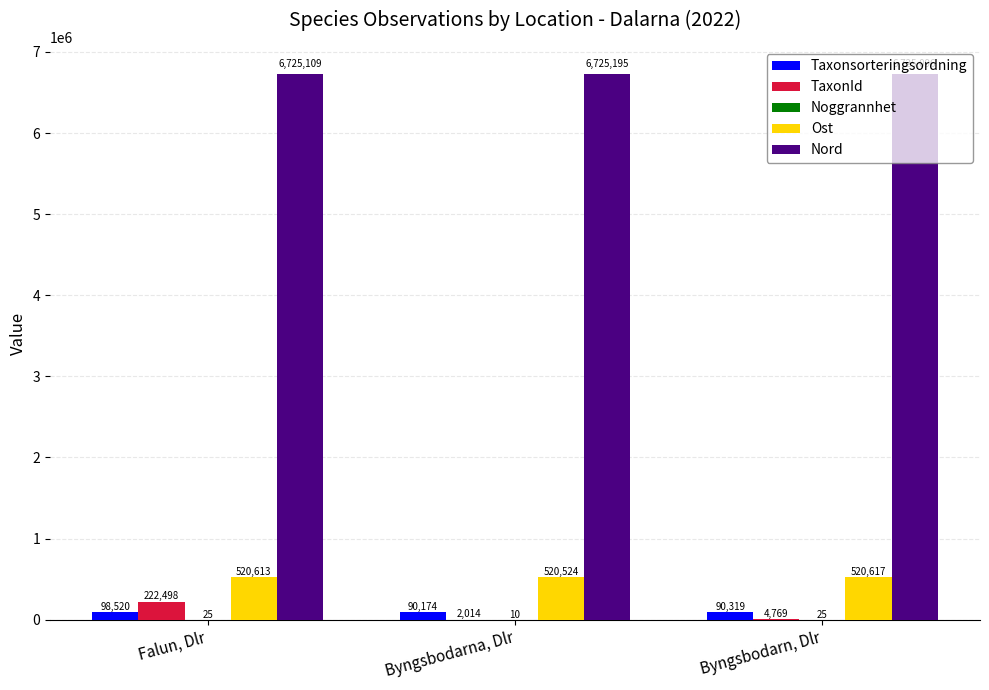

At which category is the sum across all series the highest?

Falun, Dlr